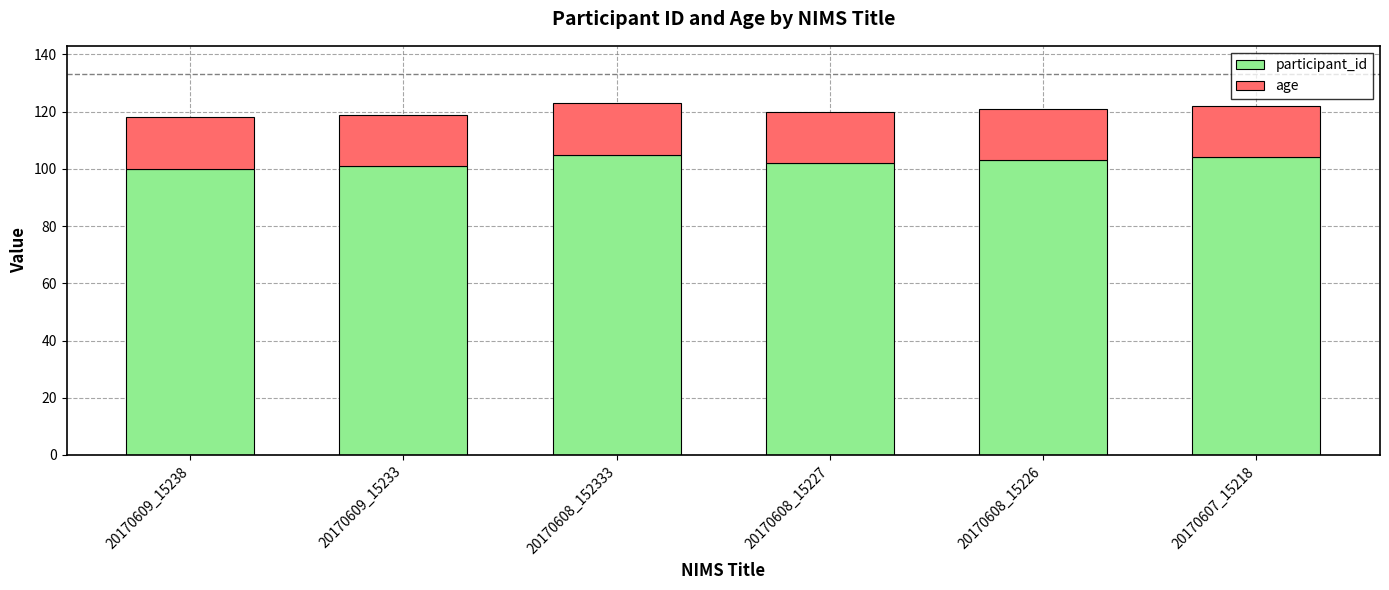

What is the sum of the participant_id values at 20170608_15227 and 20170609_15233?

203